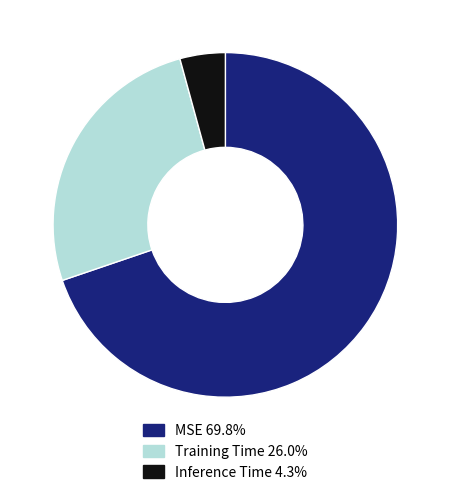

Does Inference Time represent more than half of the total?

No